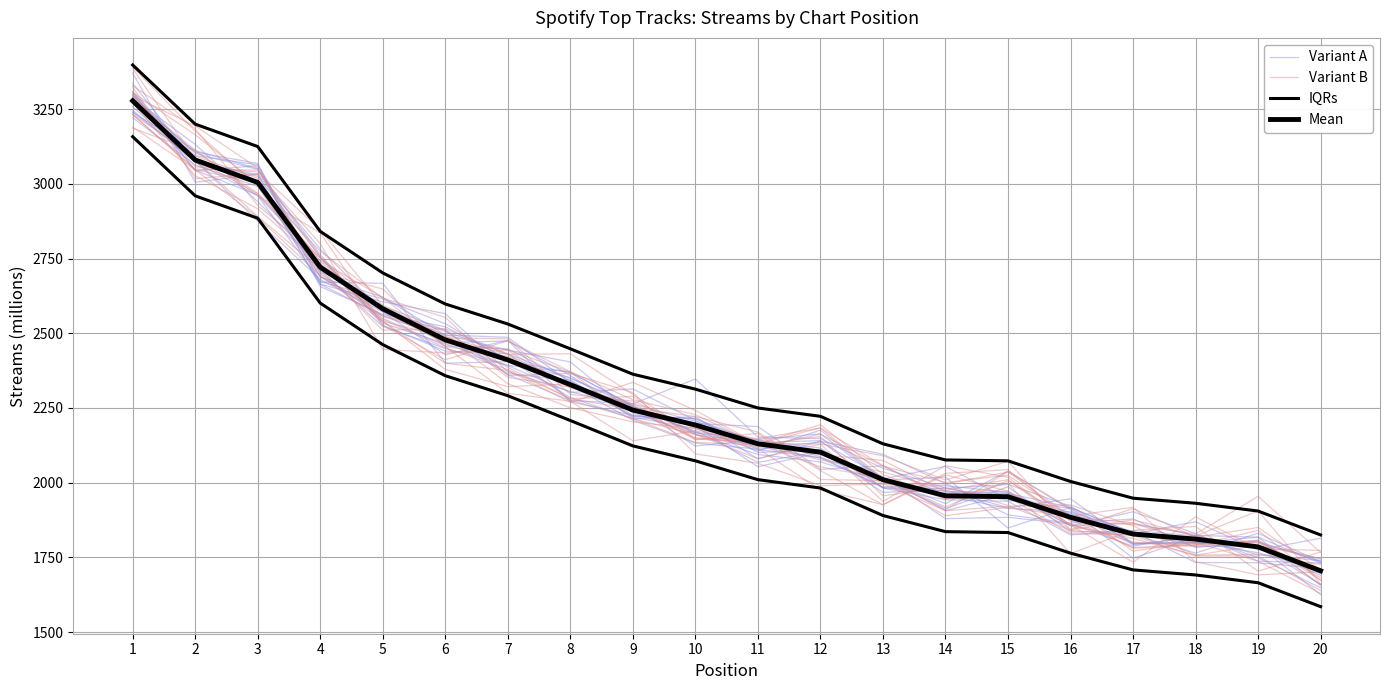

How many values in the Variant B series are below 2181?

10